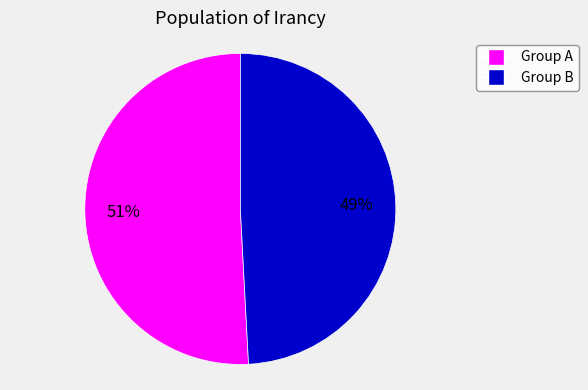

Is there any slice that represents more than half of the pie?

Yes